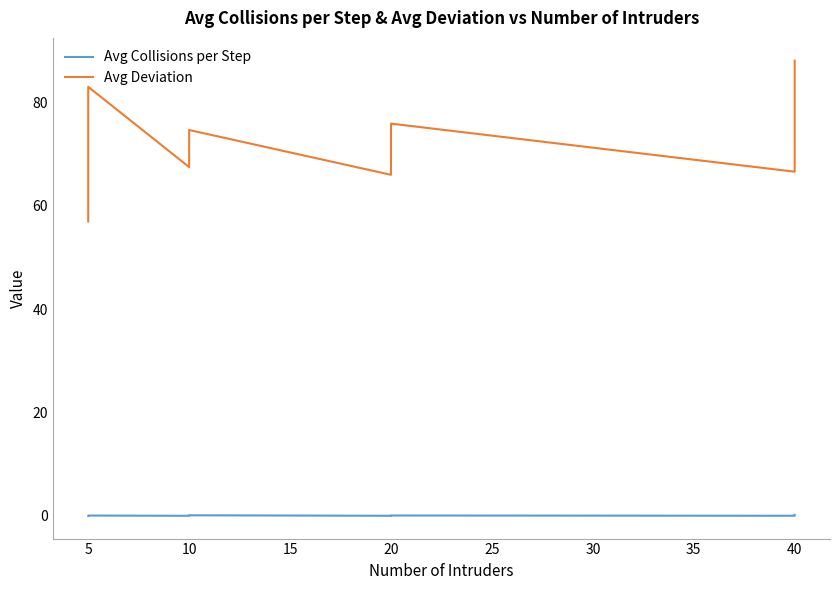

Which series has the largest total across all categories?

Avg Deviation